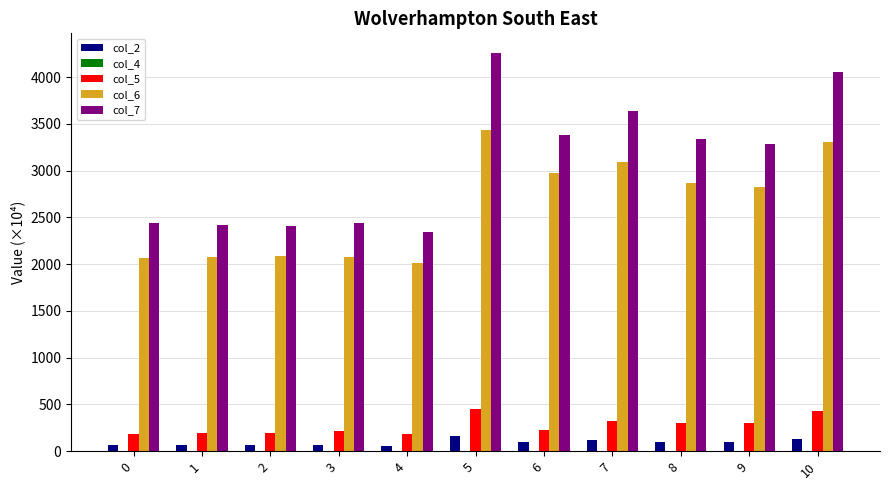

How many groups of bars are there?

11